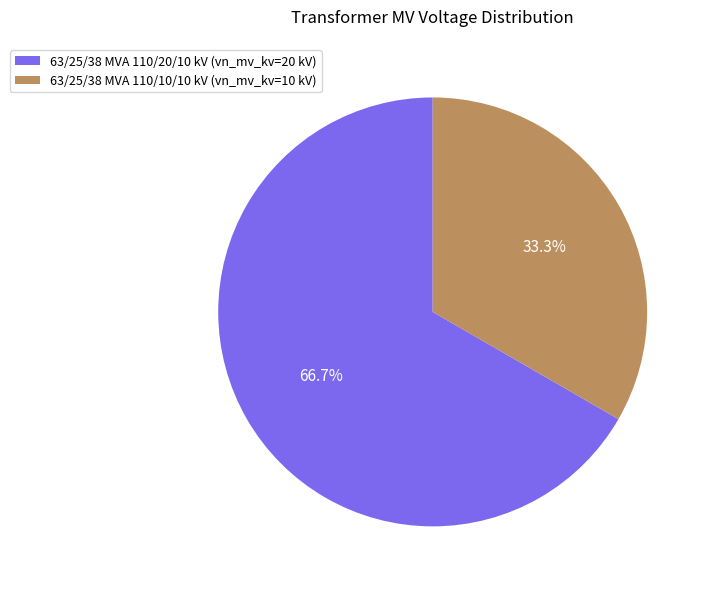

The 63/25/38 MVA 110/10/10 kV slice represents 25% of the pie. True or false?

False